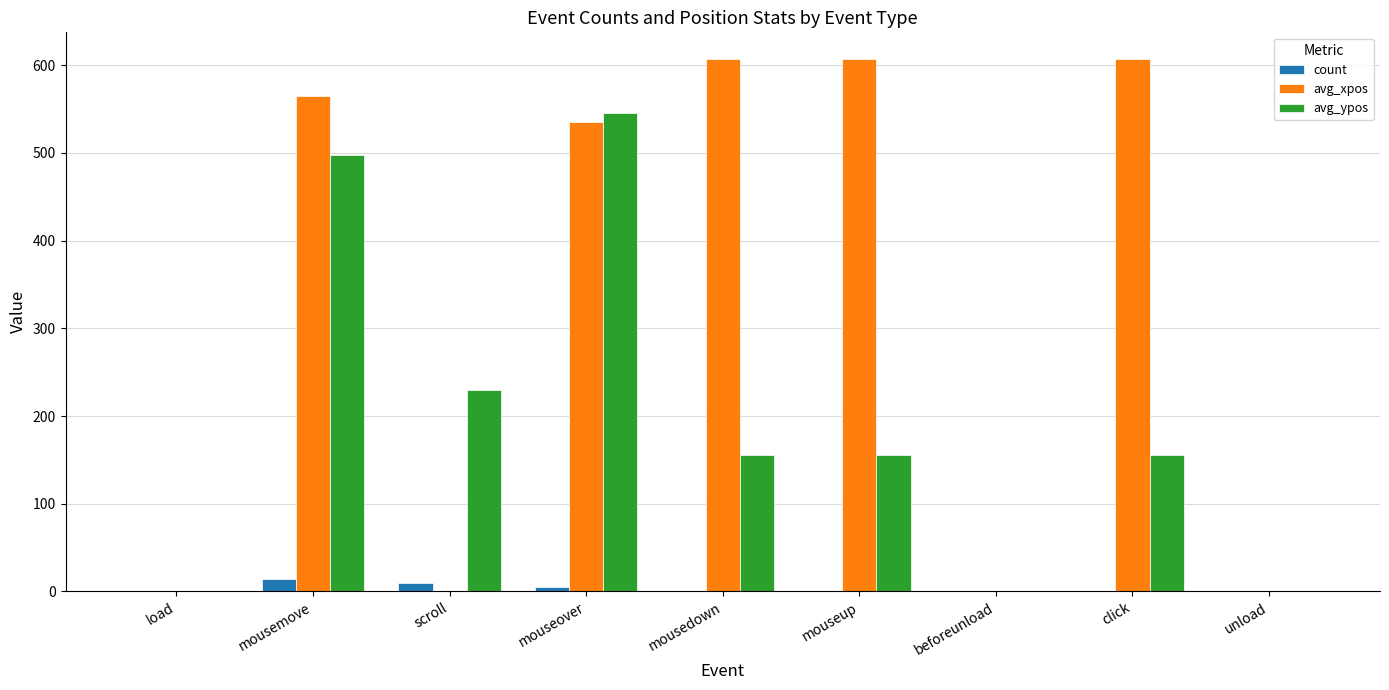

At which label is avg_ypos closest to 272?

scroll